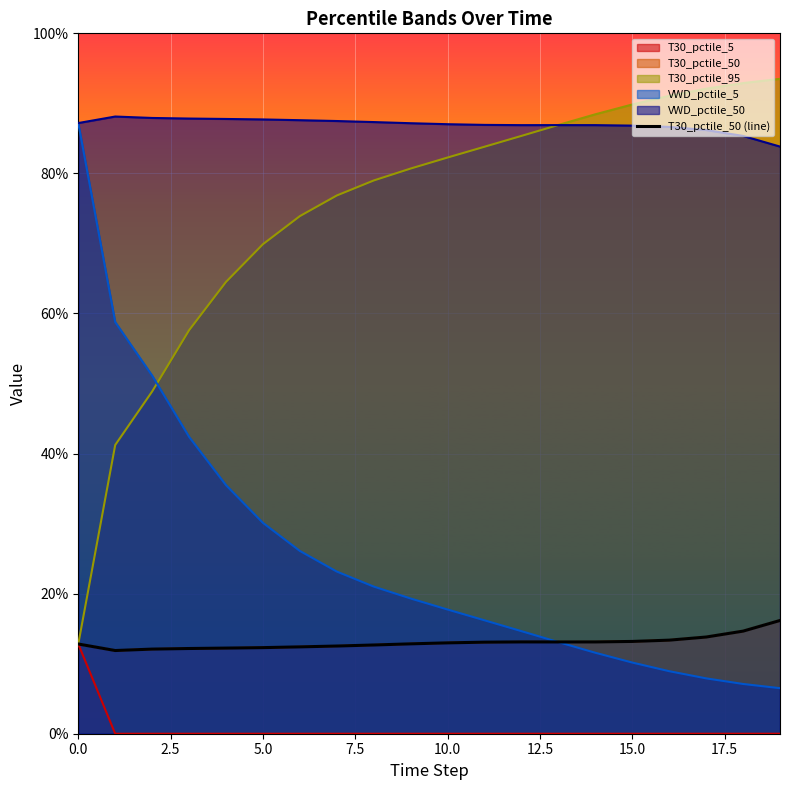

How many lines are shown in the chart?

1